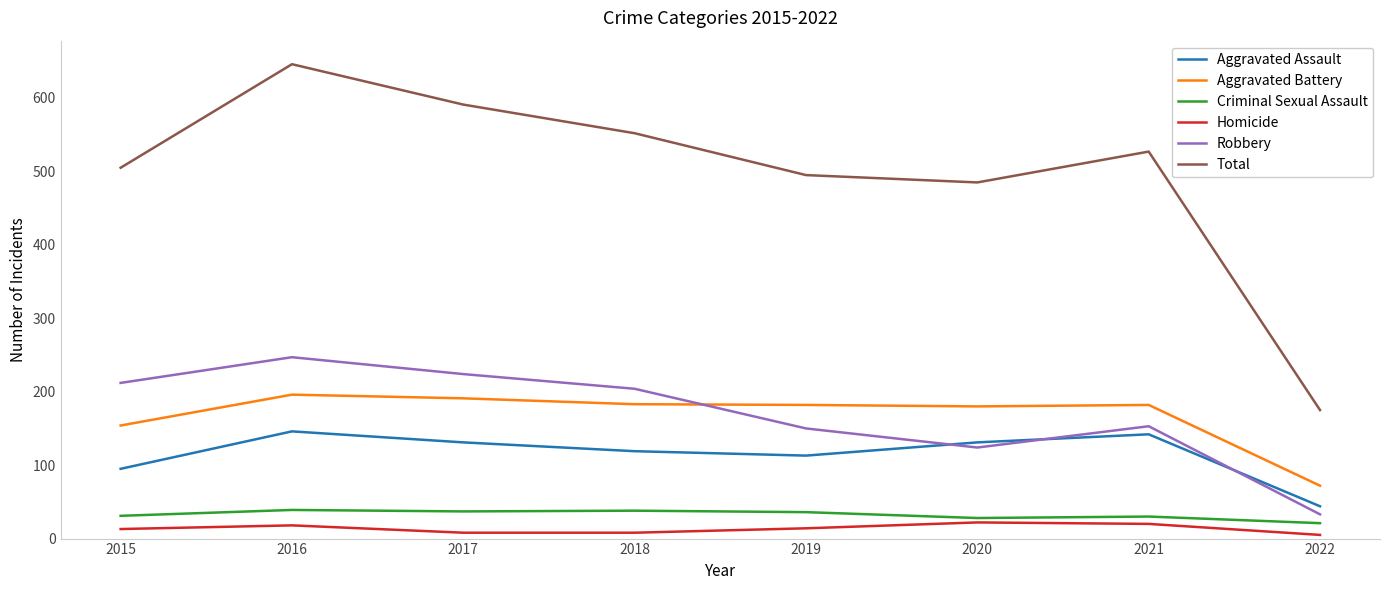

What is the greatest value displayed?

646